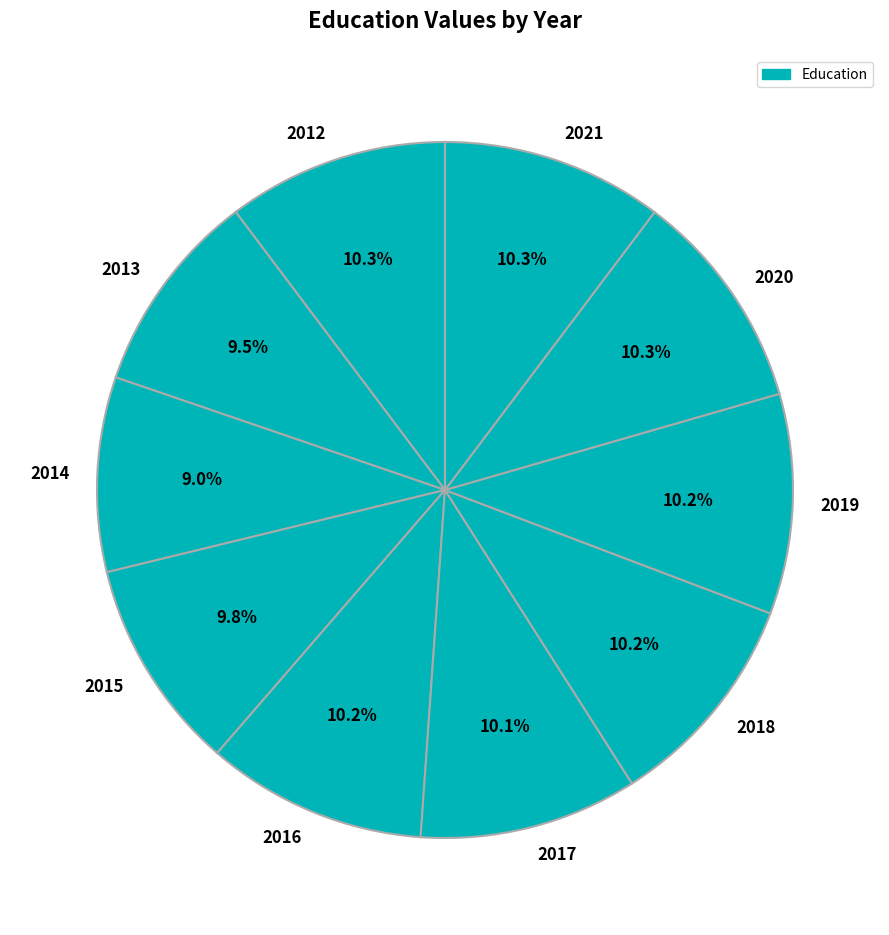

To the nearest percent, what is the average slice percentage?

10%